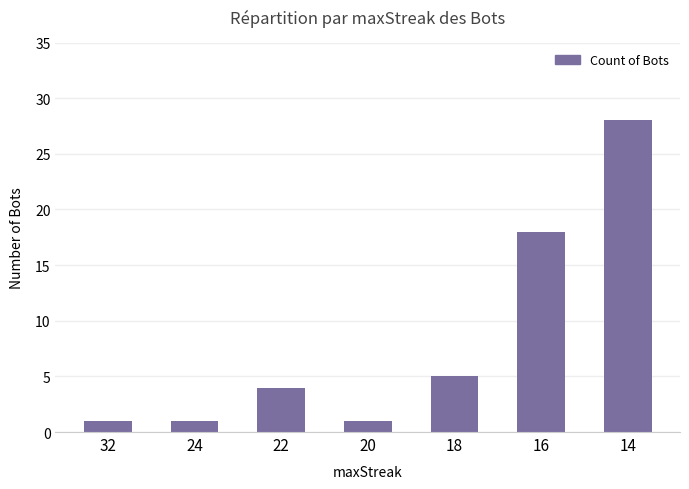

What is the change in value from 32 to 14?

+27